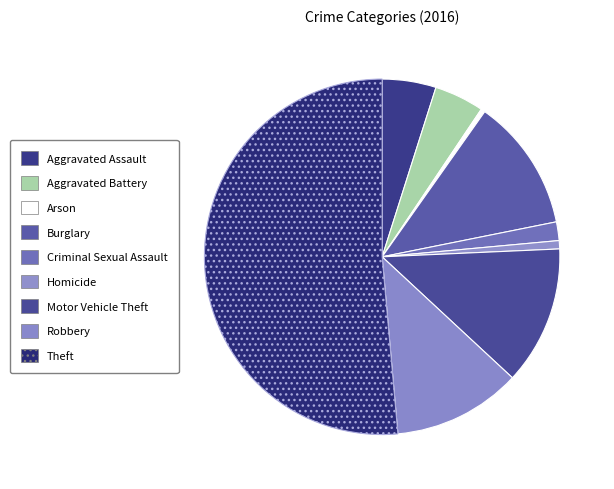

What percentage do Theft and Aggravated Assault together represent?

56.3%